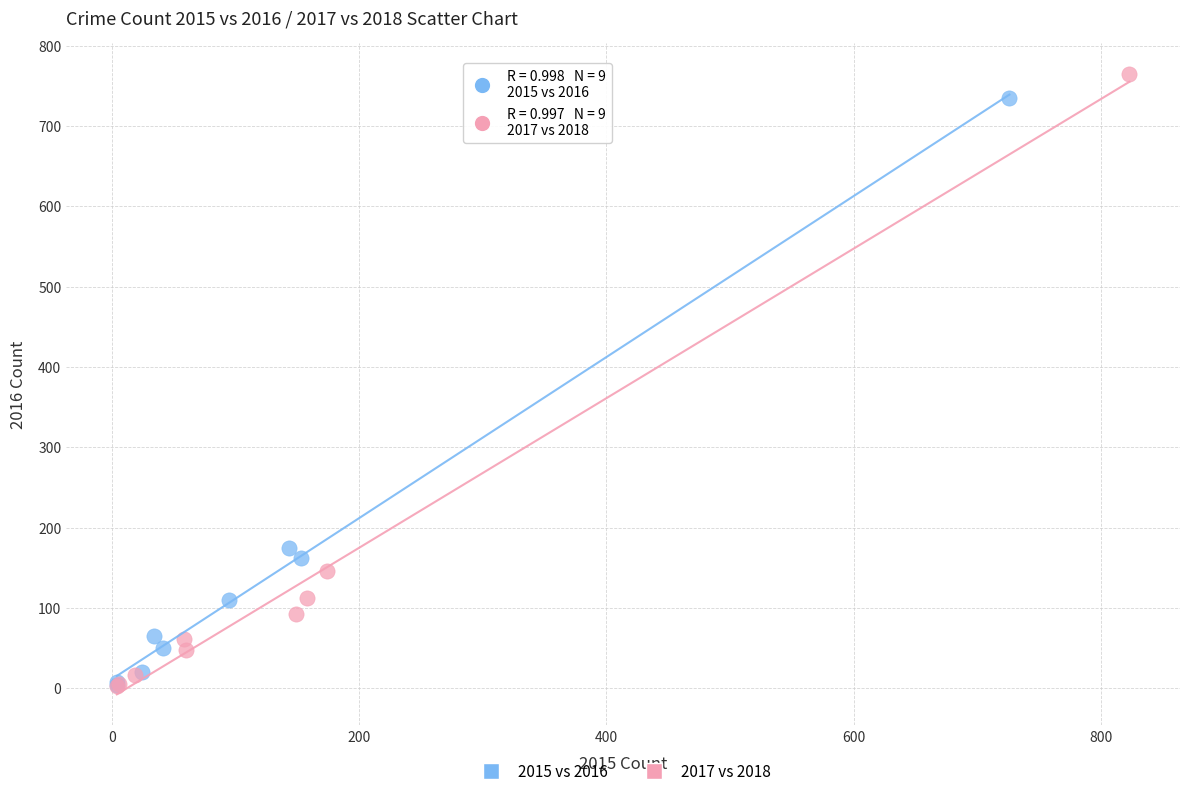

Which series has the widest spread of Y values?

2017 vs 2018